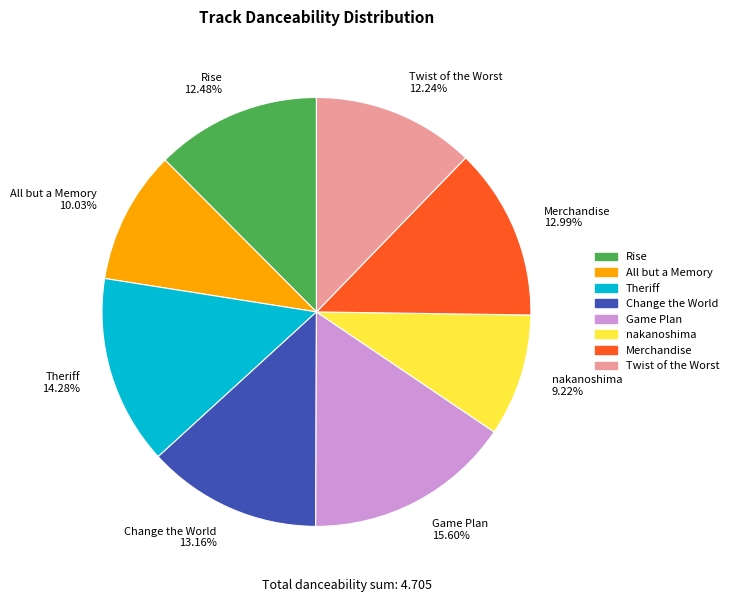

True or false: Theriff accounts for 14% of the total.

True